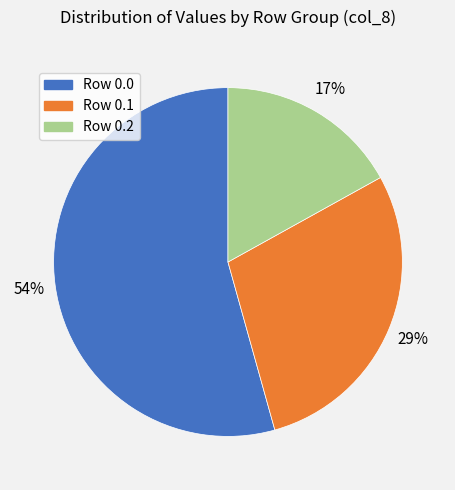

Count the number of slices in the pie.

3